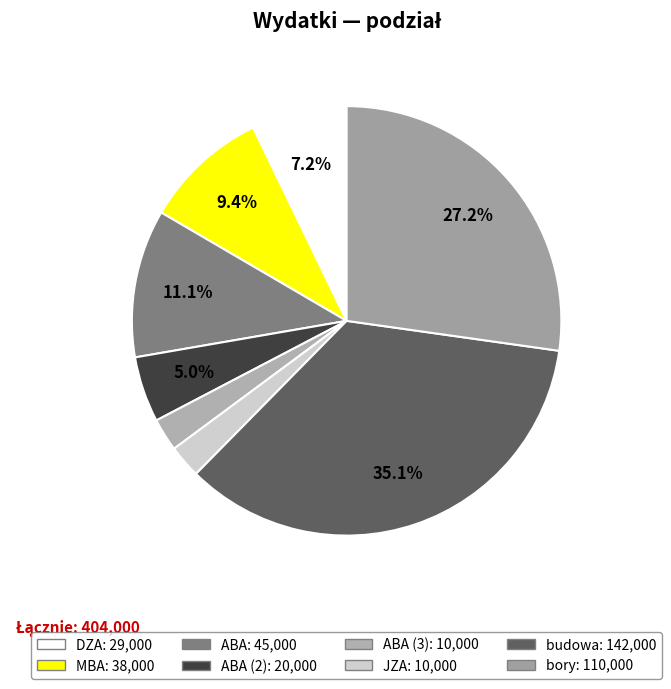

How many slices are in this pie chart?

8